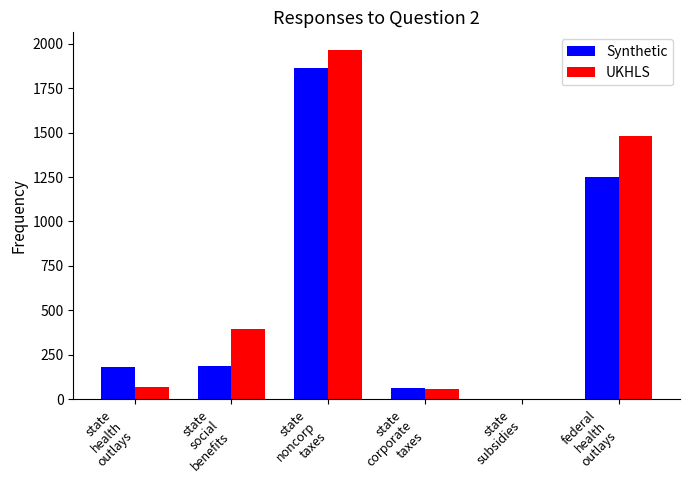

How many data points does each series have?

6